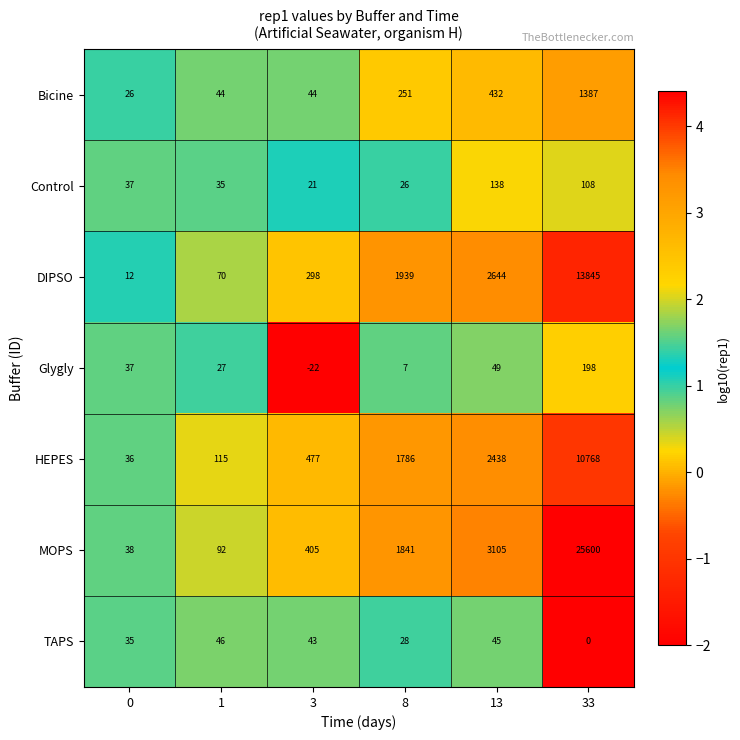

What is the difference between the maximum and minimum values in the Glygly series?

220